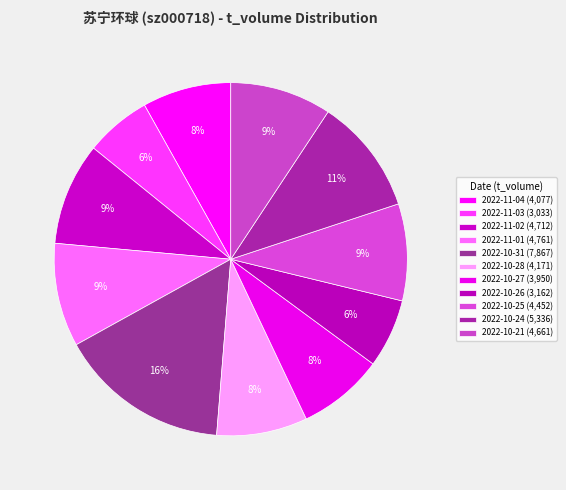

How many segments does this pie chart have?

11